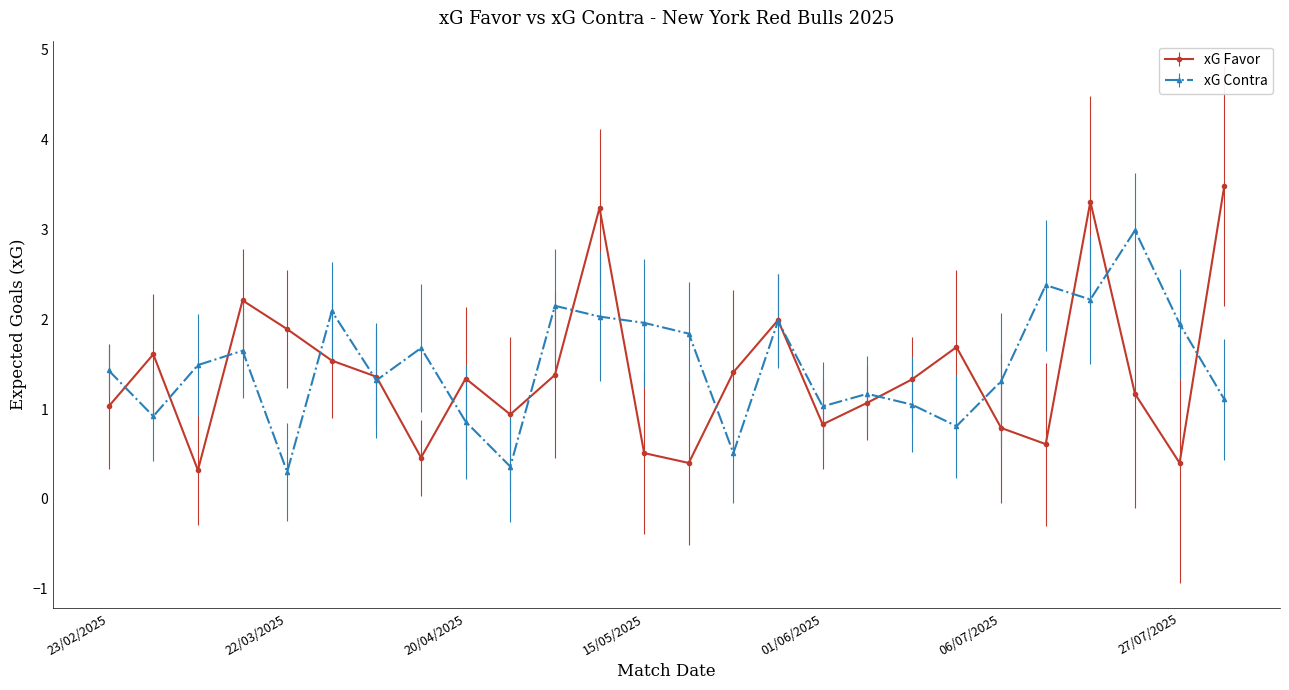

What is the maximum value shown in the chart?

3.5